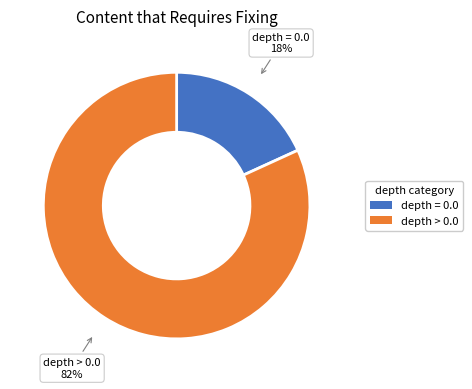

To the nearest percent, what percentage of the pie is depth > 0.0?

82%